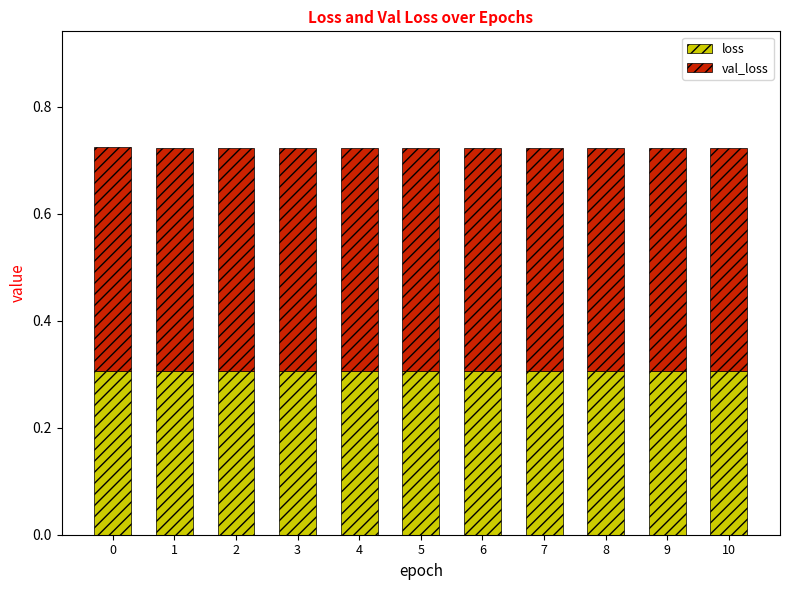

What is the sum of the loss values at 0 and 8?

0.6